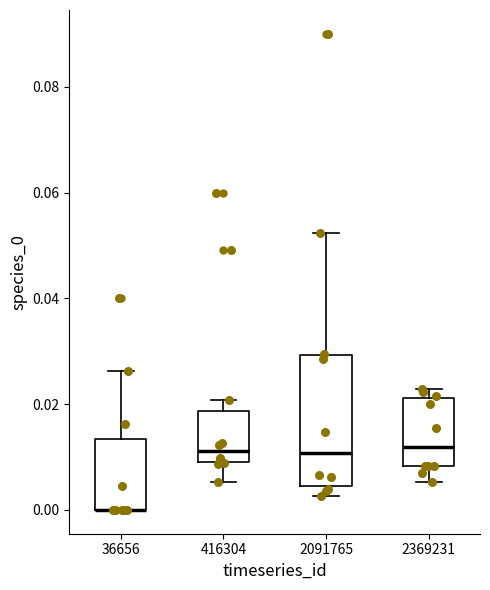

Where is the lower edge of the box at x = 2091765 on the y-axis? The values are not printed on the chart, so give them approximately, as read against the axis.

0.004